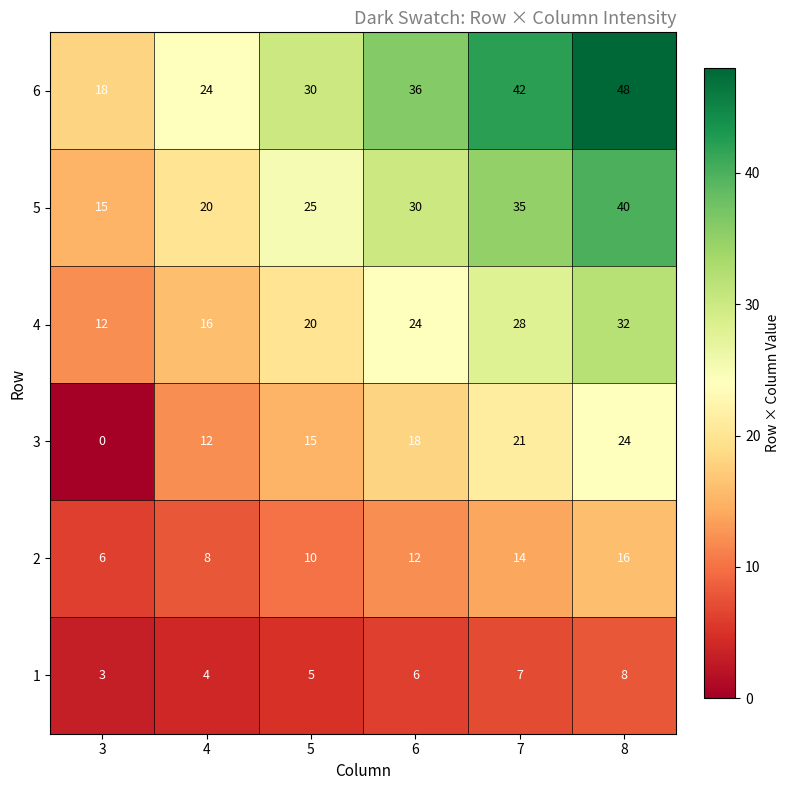

At 6, list the series in order from largest to smallest.

6, 5, 4, 3, 2, 1